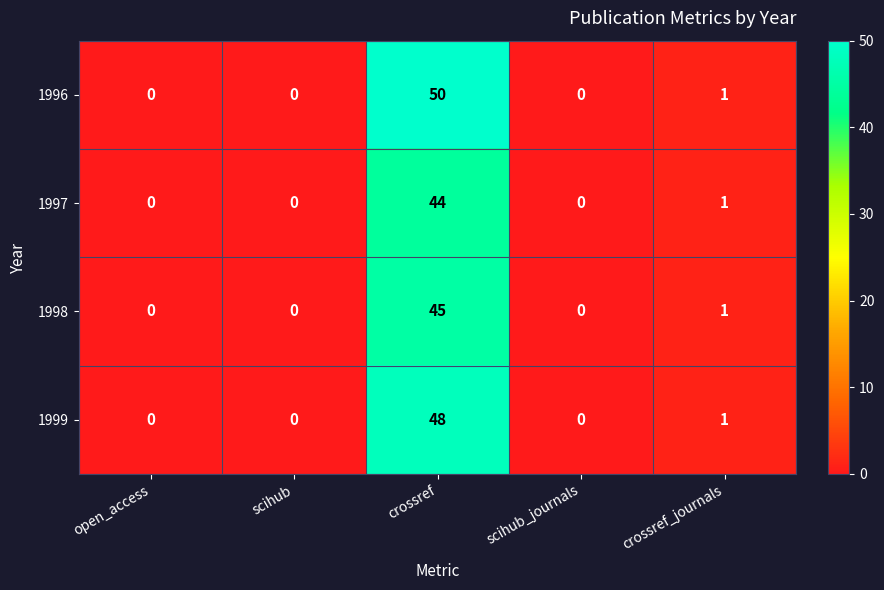

Reading right to left, what are all the values shown in this chart?

1996: 1	0	50	0	0
1997: 1	0	44	0	0
1998: 1	0	45	0	0
1999: 1	0	48	0	0